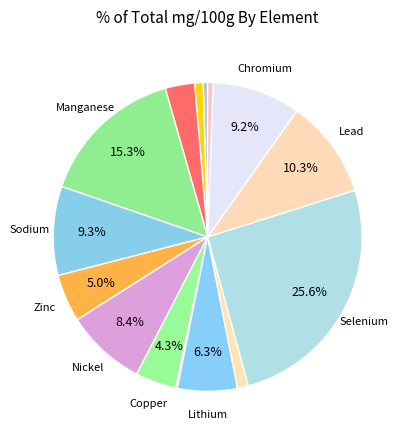

Count the number of slices in the pie.

15